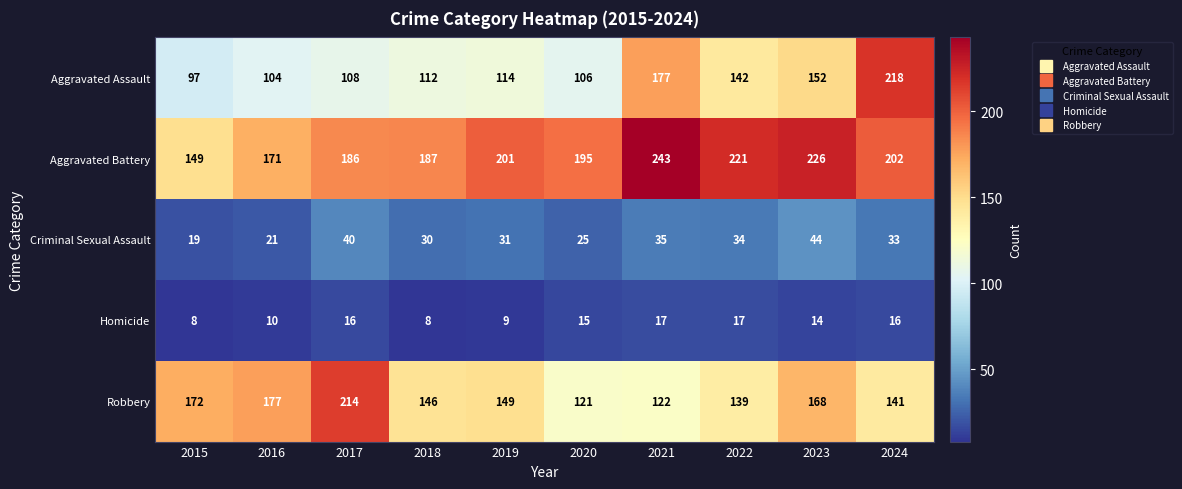

The value of Aggravated Assault at 2023 is 152. True or false?

True